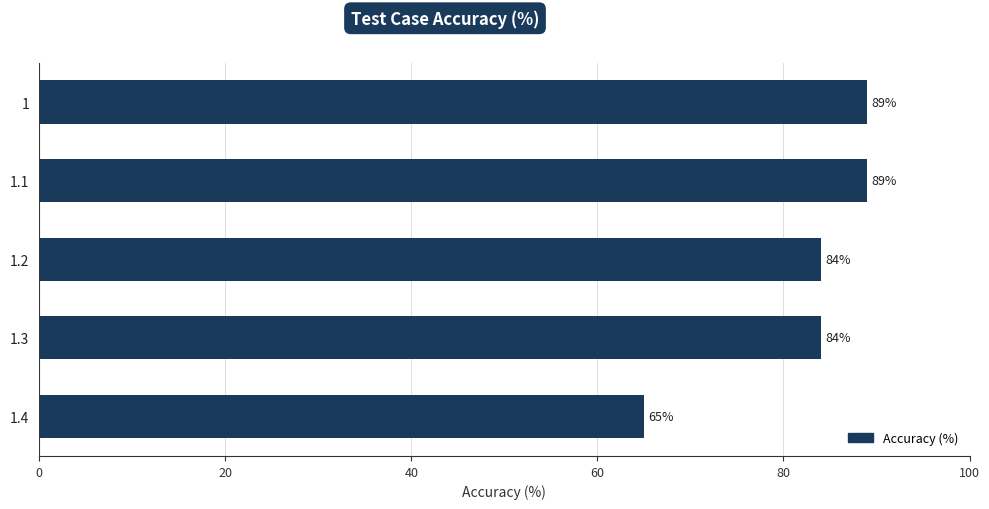

What is the difference between the maximum and minimum values?

24